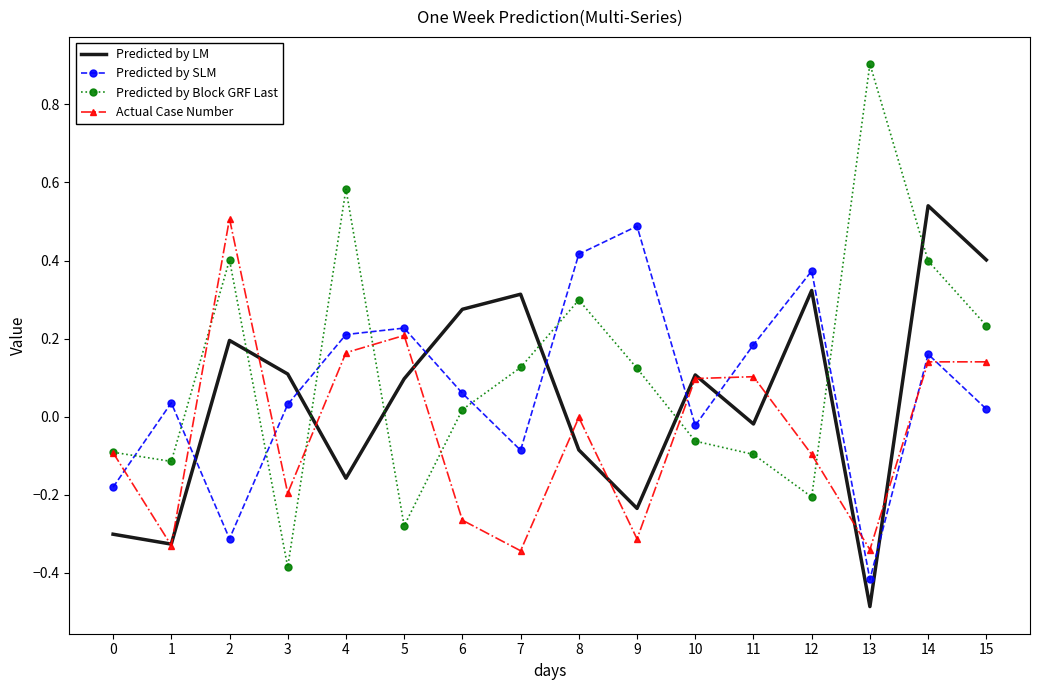

True or false: Predicted by LM has a value of 0.1 at 5.

True